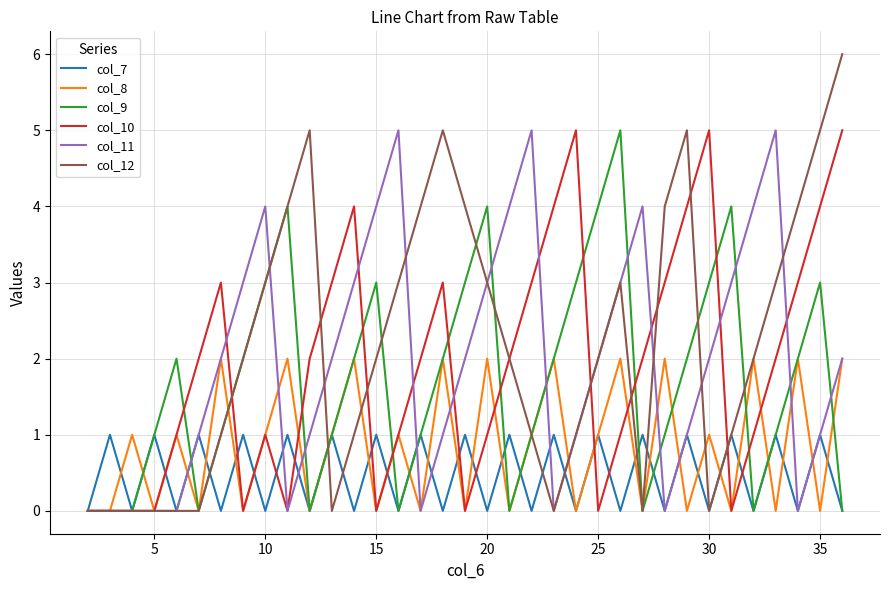

Which series has the widest spread of values?

col_12